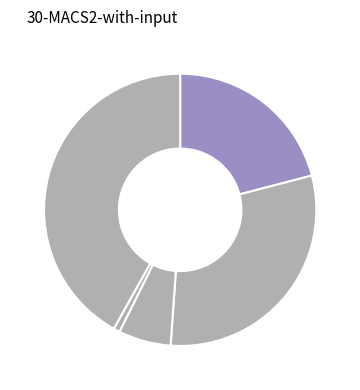

How many slices are in this pie chart?

5